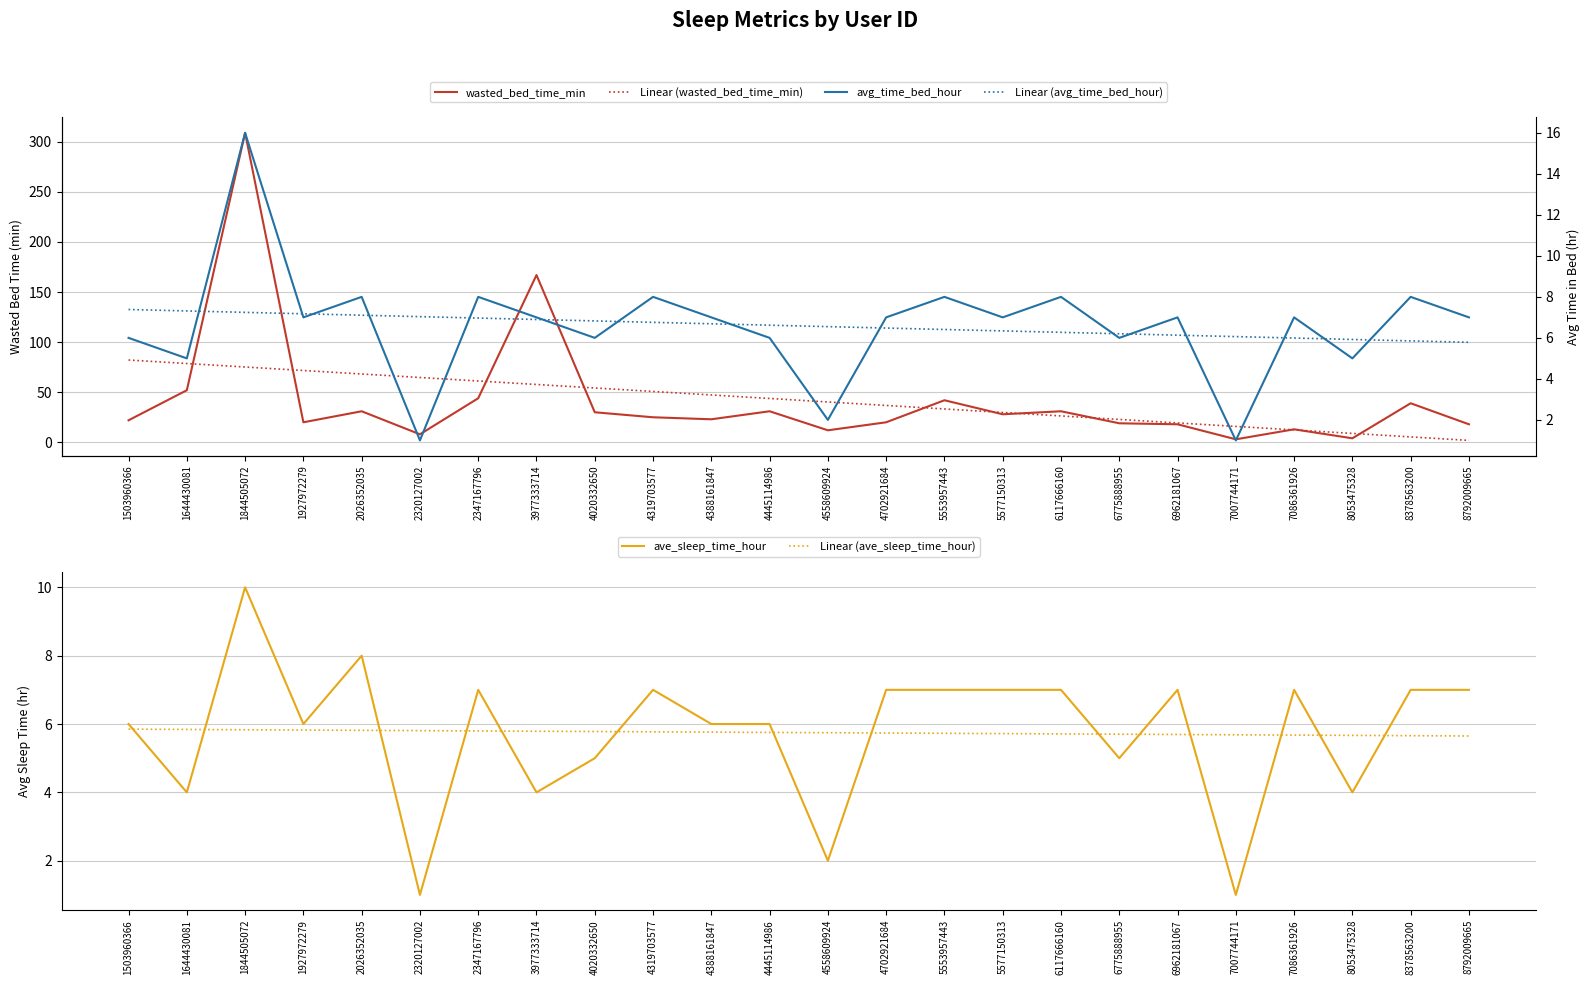

What is the difference between the maximum and minimum values in the ave_sleep_time_hour series?

9.0